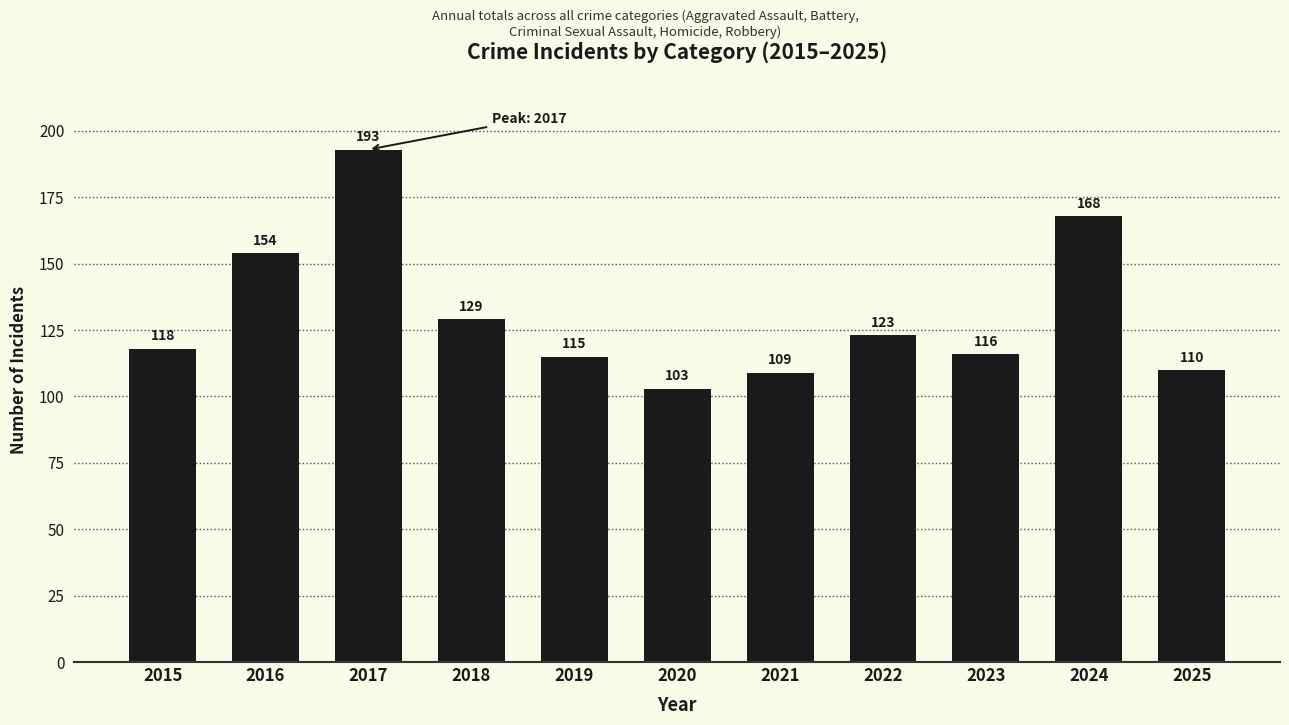

What is the sum of the values at 2019 and 2017?

308